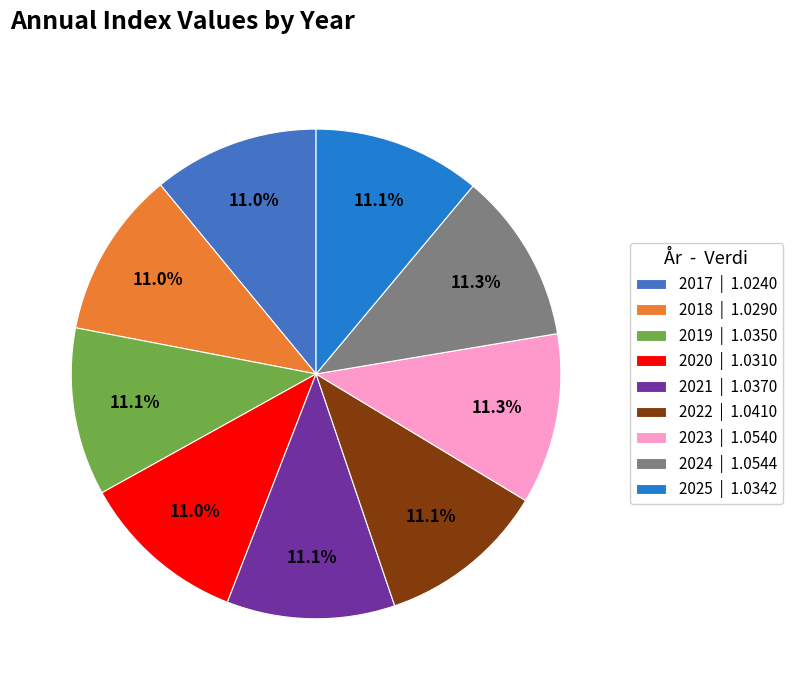

What percentage do 2019 | 1.0350 and 2018 | 1.0290 together represent?

22.1%